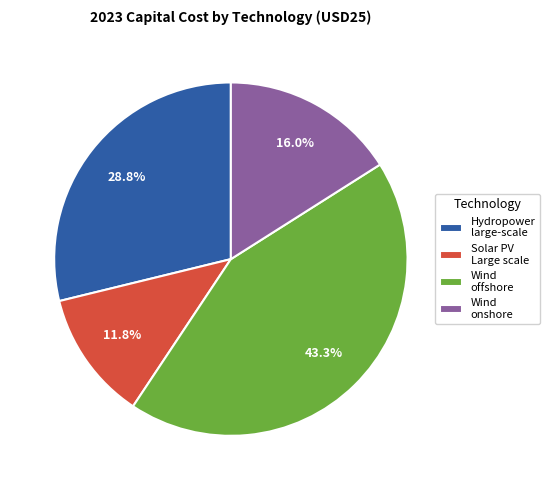

What is the ratio of the value at Hydropower large-scale to the value at Wind offshore?

0.7